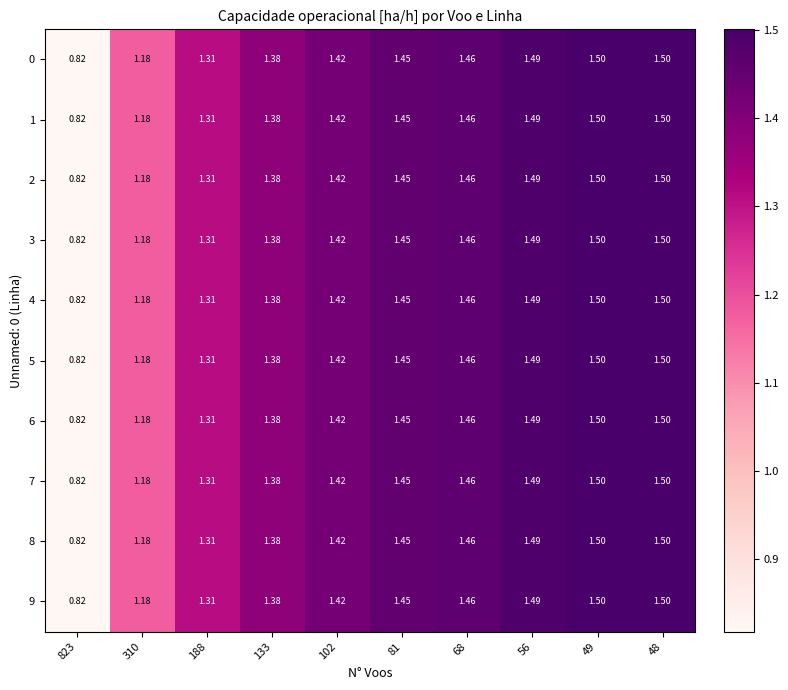

How many series are shown in this chart?

10